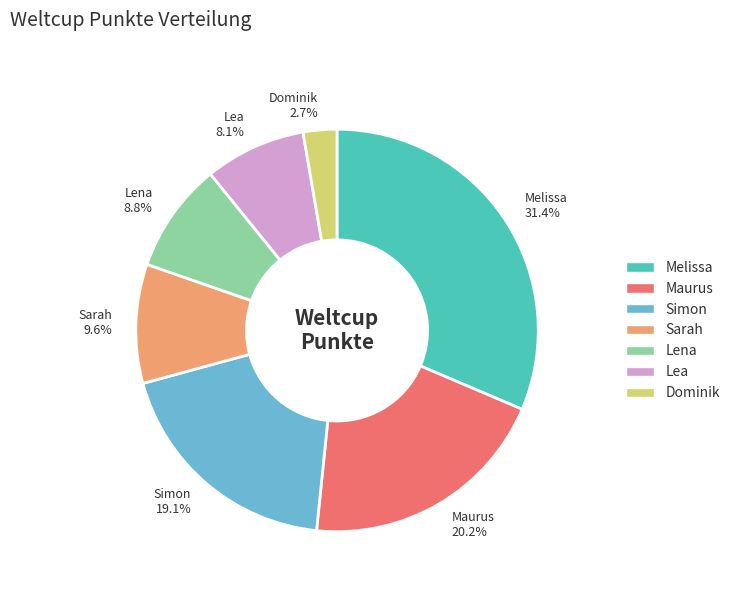

To the nearest percent, what is the difference between the Dominik and Simon slice percentages?

16%